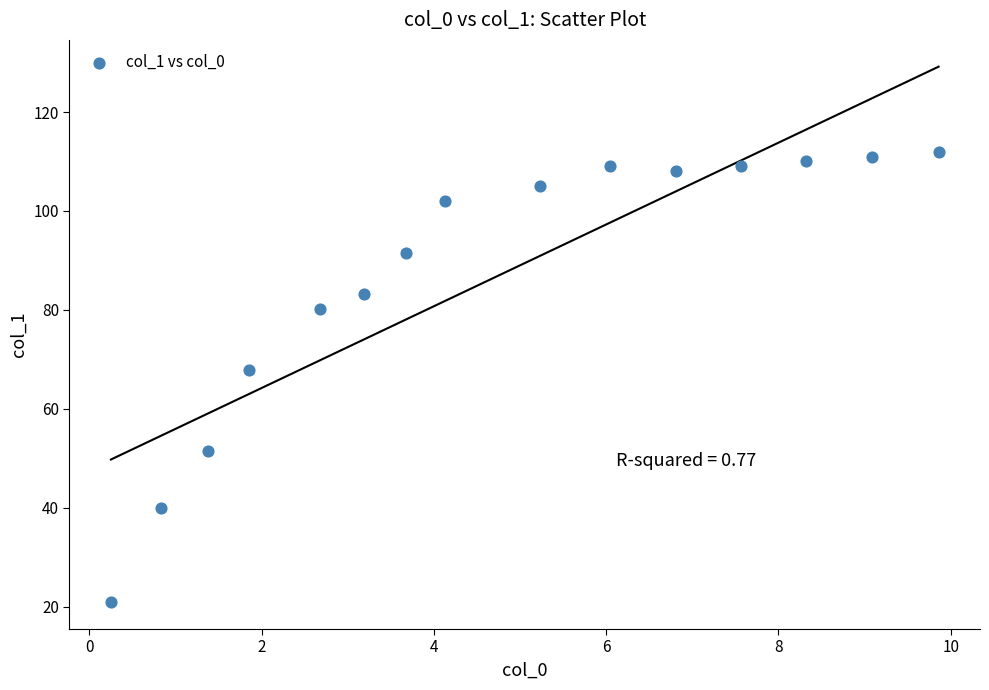

What is the range of X values (max minus min)?

9.6